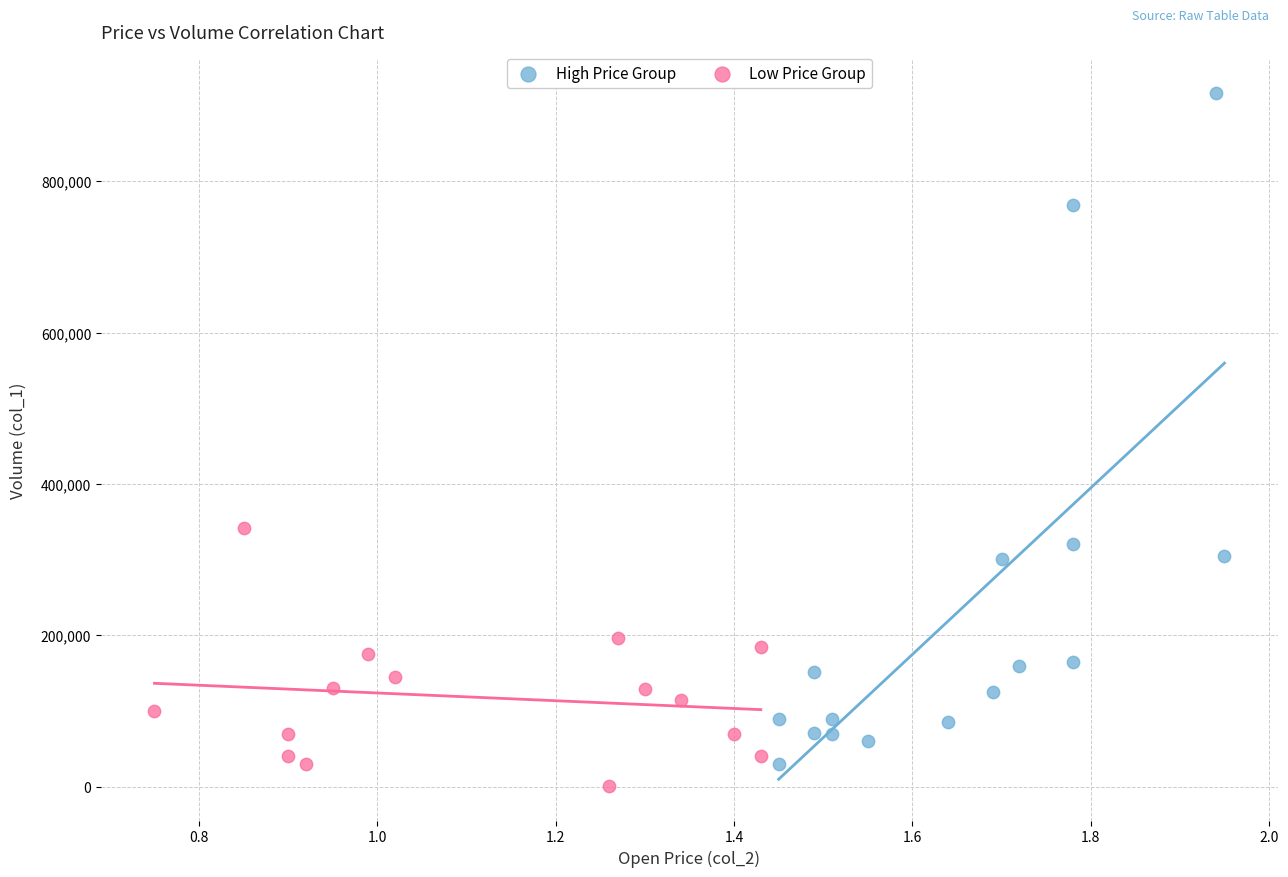

Which series contains the lowest Y value?

Low Price Group